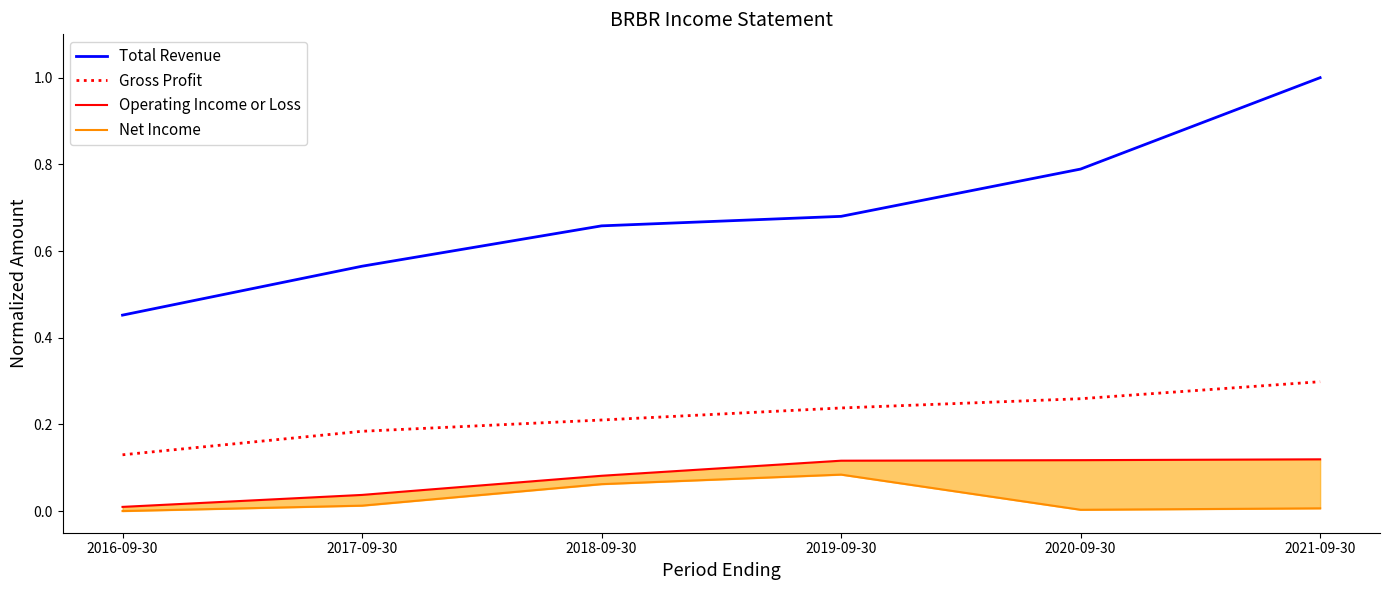

True or false: Gross Profit has more than 2 points higher than both neighbors.

False